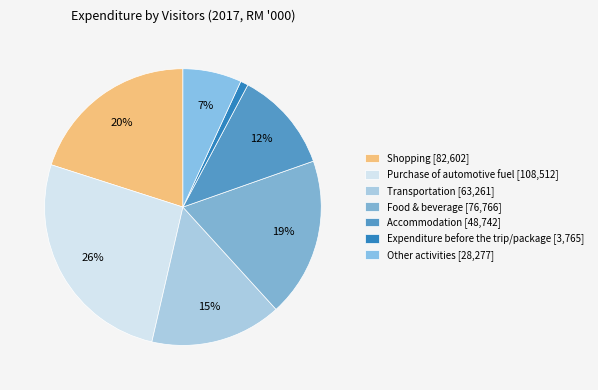

How many slices are in this pie chart?

7